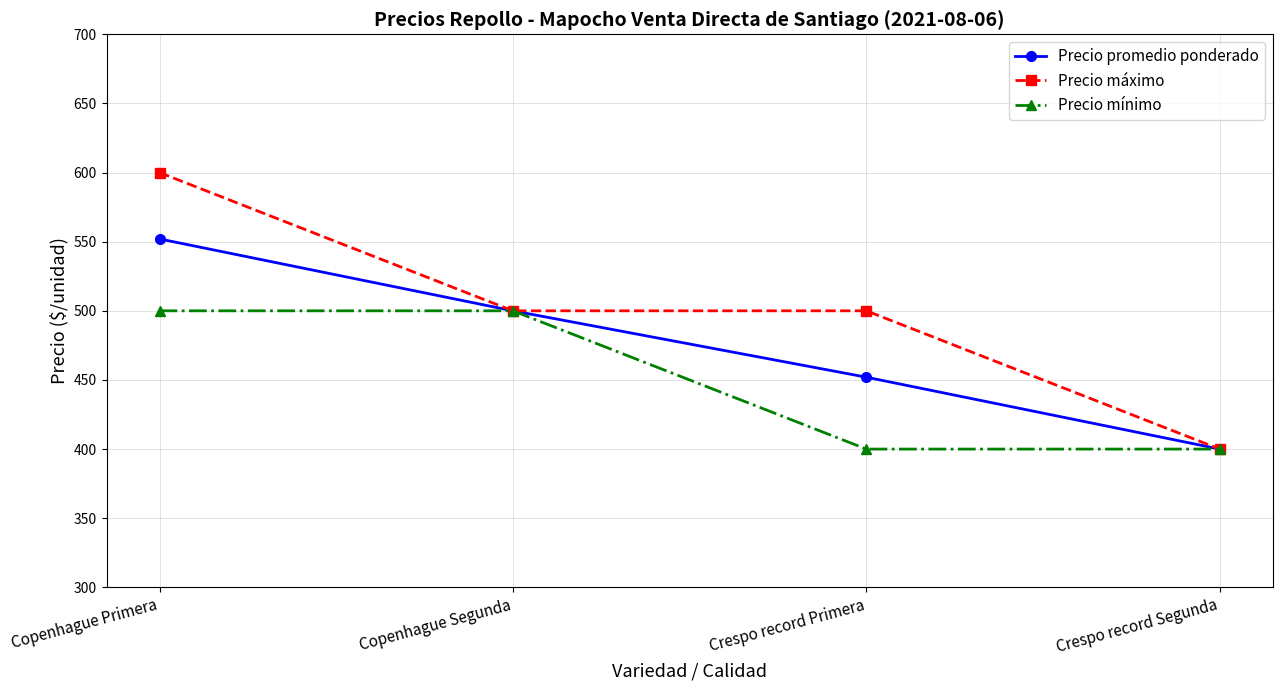

Is the value of Precio máximo at Crespo record Primera greater than the value of Precio mínimo at Crespo record Primera?

Yes